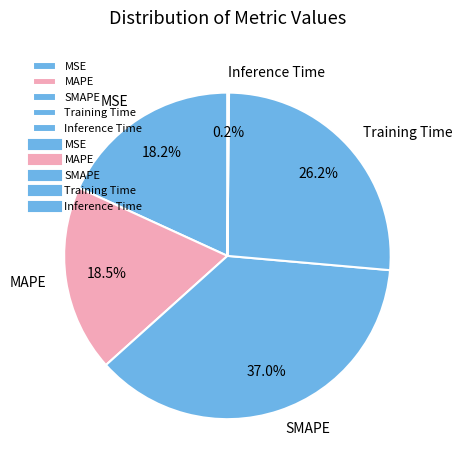

Between Training Time and MSE, which is larger?

Training Time